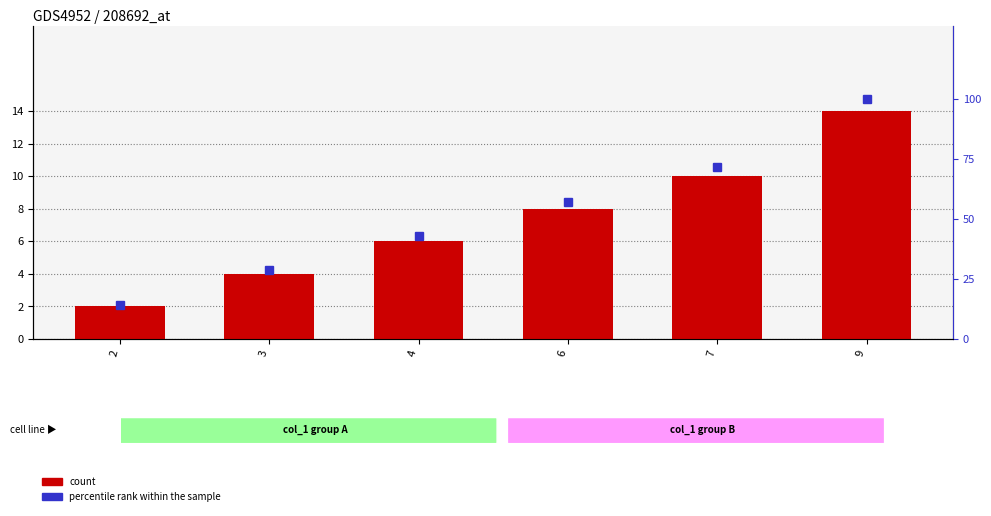

What is the value of the count bar at the 1st from the left?

2.0